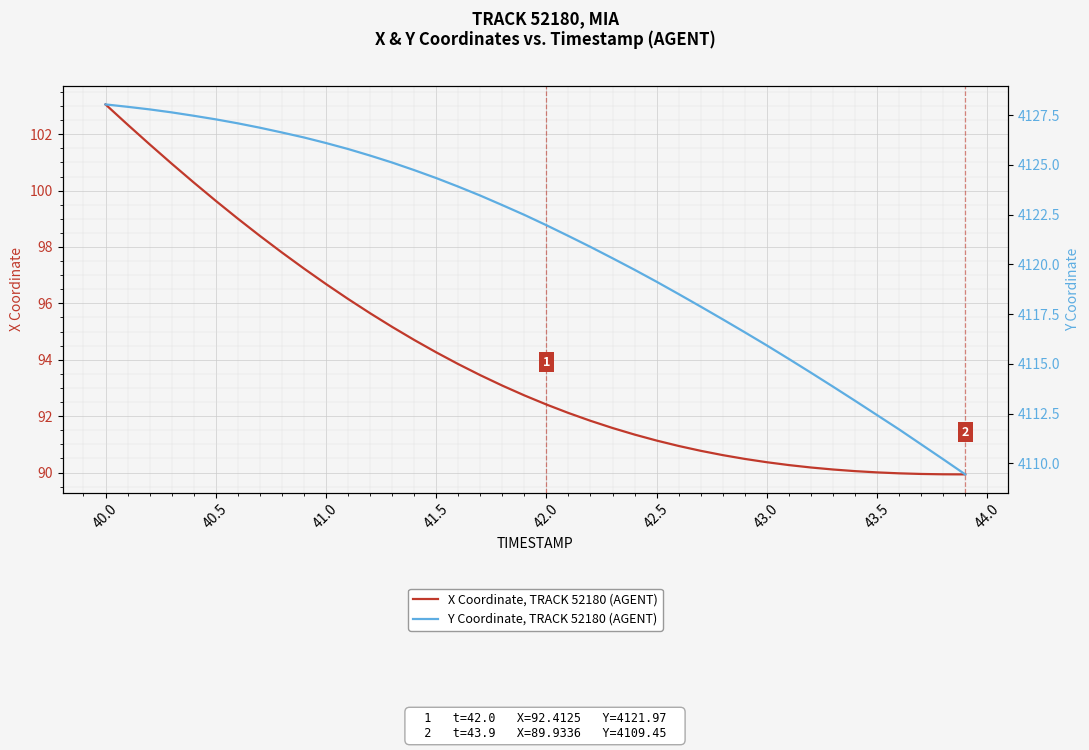

What is the maximum value for X Coordinate, TRACK 52180 (AGENT)?

103.1